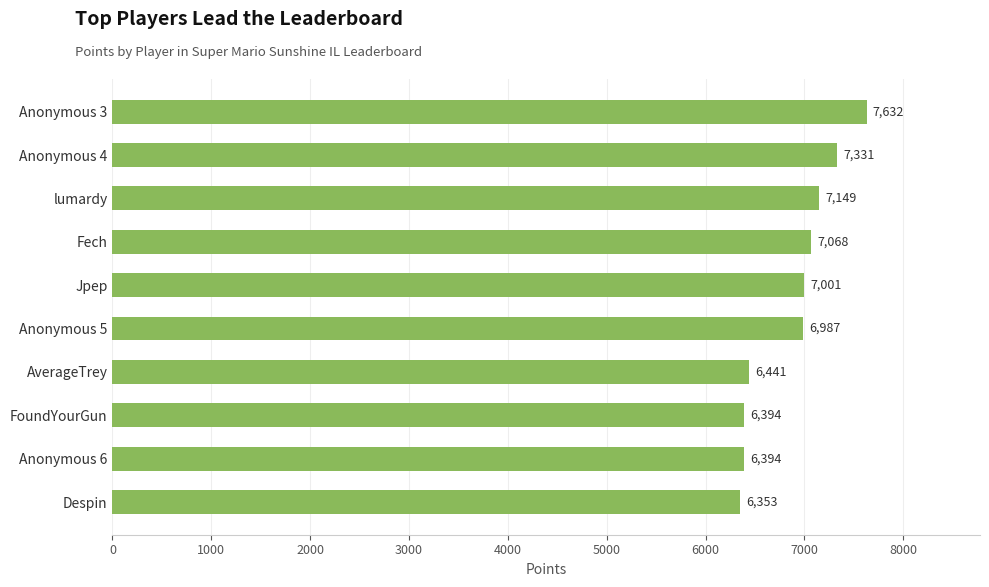

How many bars are there in total?

10